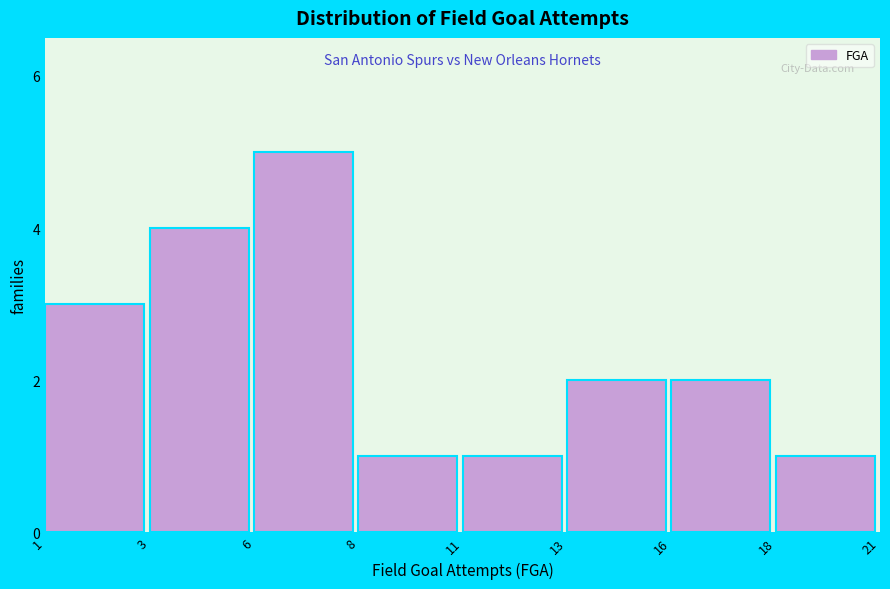

Reading left to right, what are all the values shown in this chart?

1=3	3=4	6=5	8=1	11=1	13=2	16=2	18=1